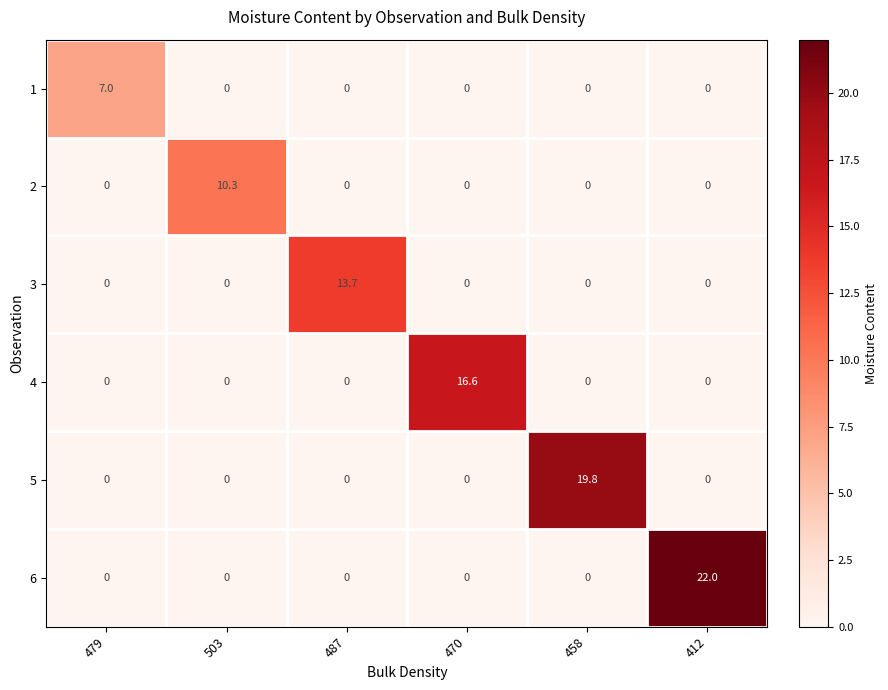

True or false: 4 has a value of 7.0 at 479.

False